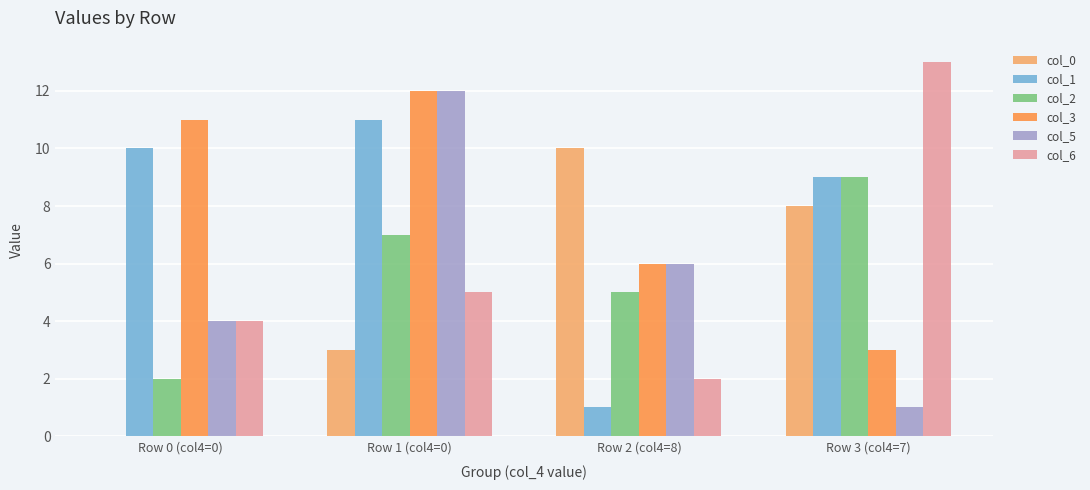

Reading left to right, transcribe all the data shown in this chart.

col_0: Row 0 (col4=0)=0	Row 1 (col4=0)=3	Row 2 (col4=8)=10	Row 3 (col4=7)=8
col_1: Row 0 (col4=0)=10	Row 1 (col4=0)=11	Row 2 (col4=8)=1	Row 3 (col4=7)=9
col_2: Row 0 (col4=0)=2	Row 1 (col4=0)=7	Row 2 (col4=8)=5	Row 3 (col4=7)=9
col_3: Row 0 (col4=0)=11	Row 1 (col4=0)=12	Row 2 (col4=8)=6	Row 3 (col4=7)=3
col_5: Row 0 (col4=0)=4	Row 1 (col4=0)=12	Row 2 (col4=8)=6	Row 3 (col4=7)=1
col_6: Row 0 (col4=0)=4	Row 1 (col4=0)=5	Row 2 (col4=8)=2	Row 3 (col4=7)=13